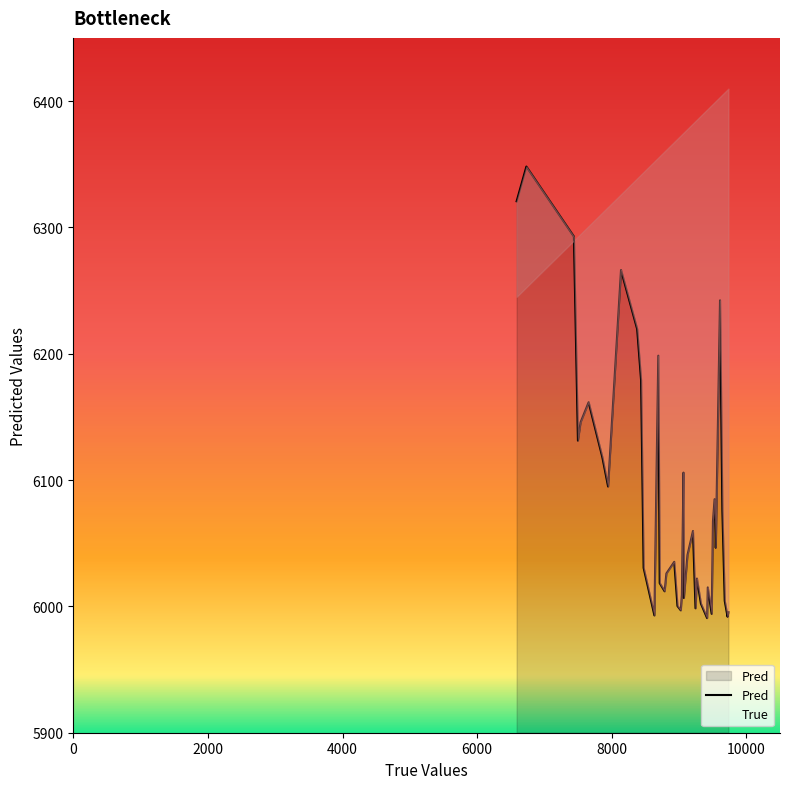

What position from the left is 0?

1